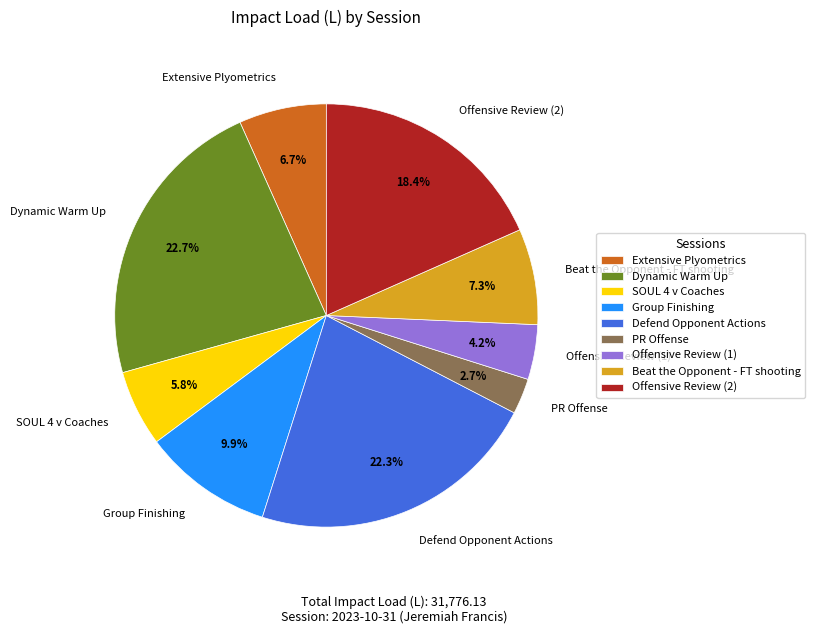

Is there a majority slice in this chart?

No